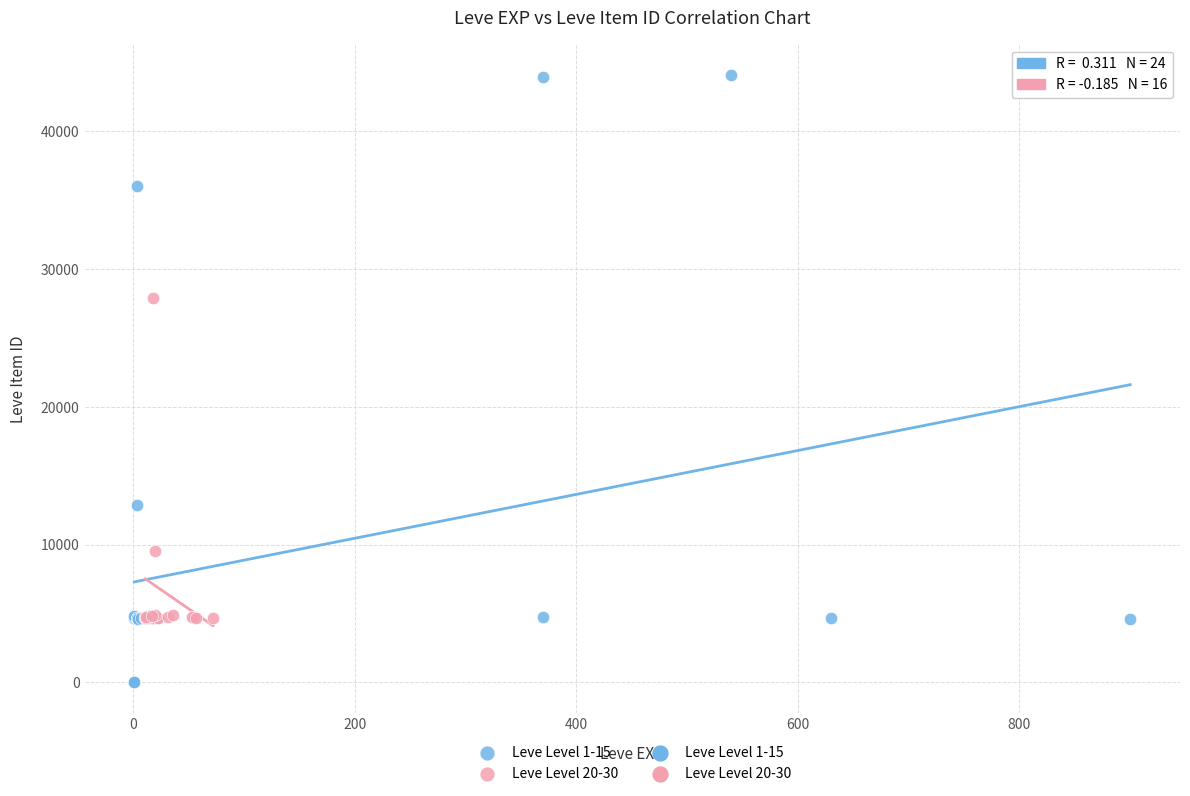

Which series contains the highest Y value?

Leve Level 1-15